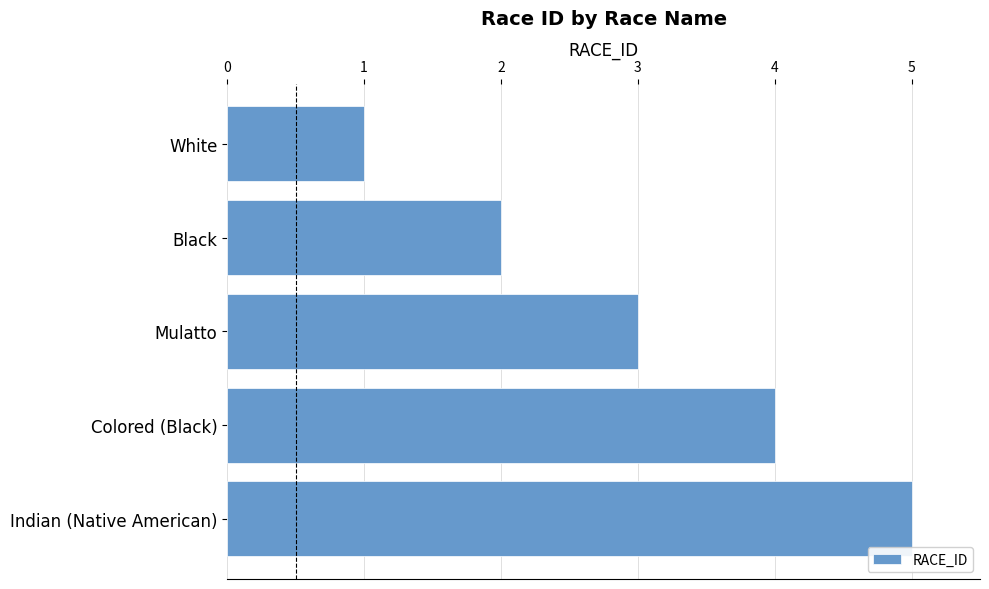

What value does the data have at Colored (Black)?

4